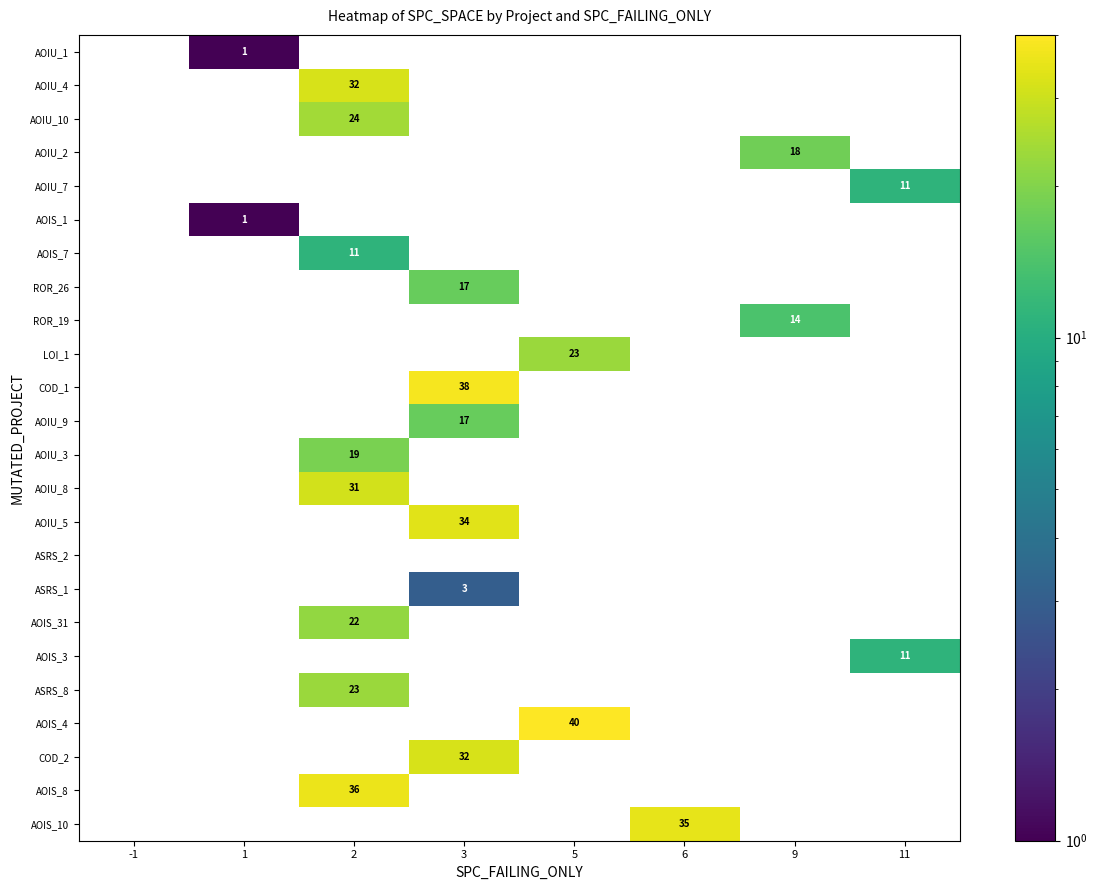

True or false: AOIU_1 has a value of 1 at 1.

True